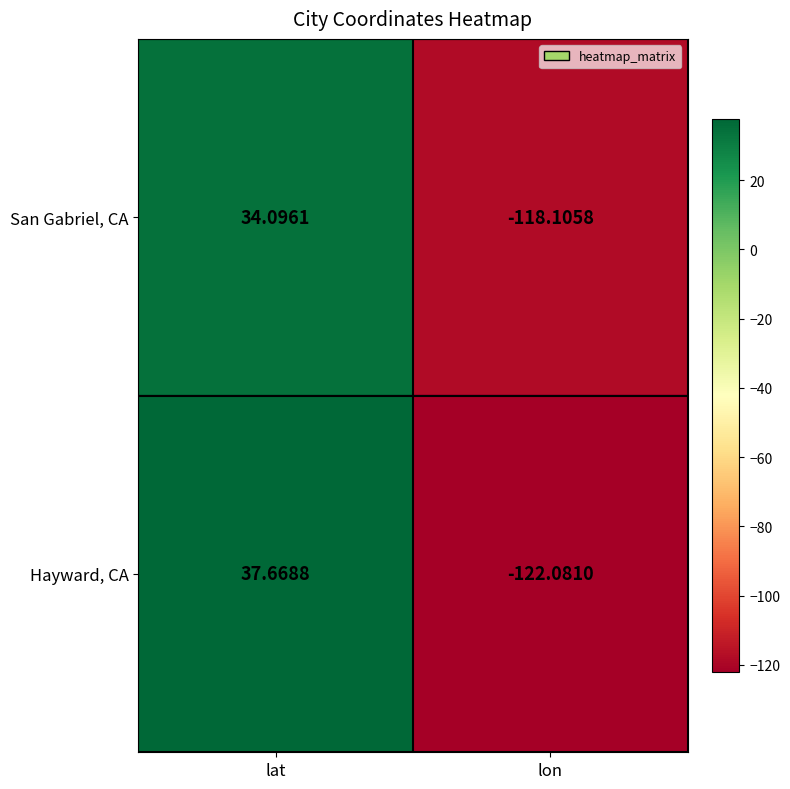

Which series has the largest range (max minus min)?

Hayward, CA